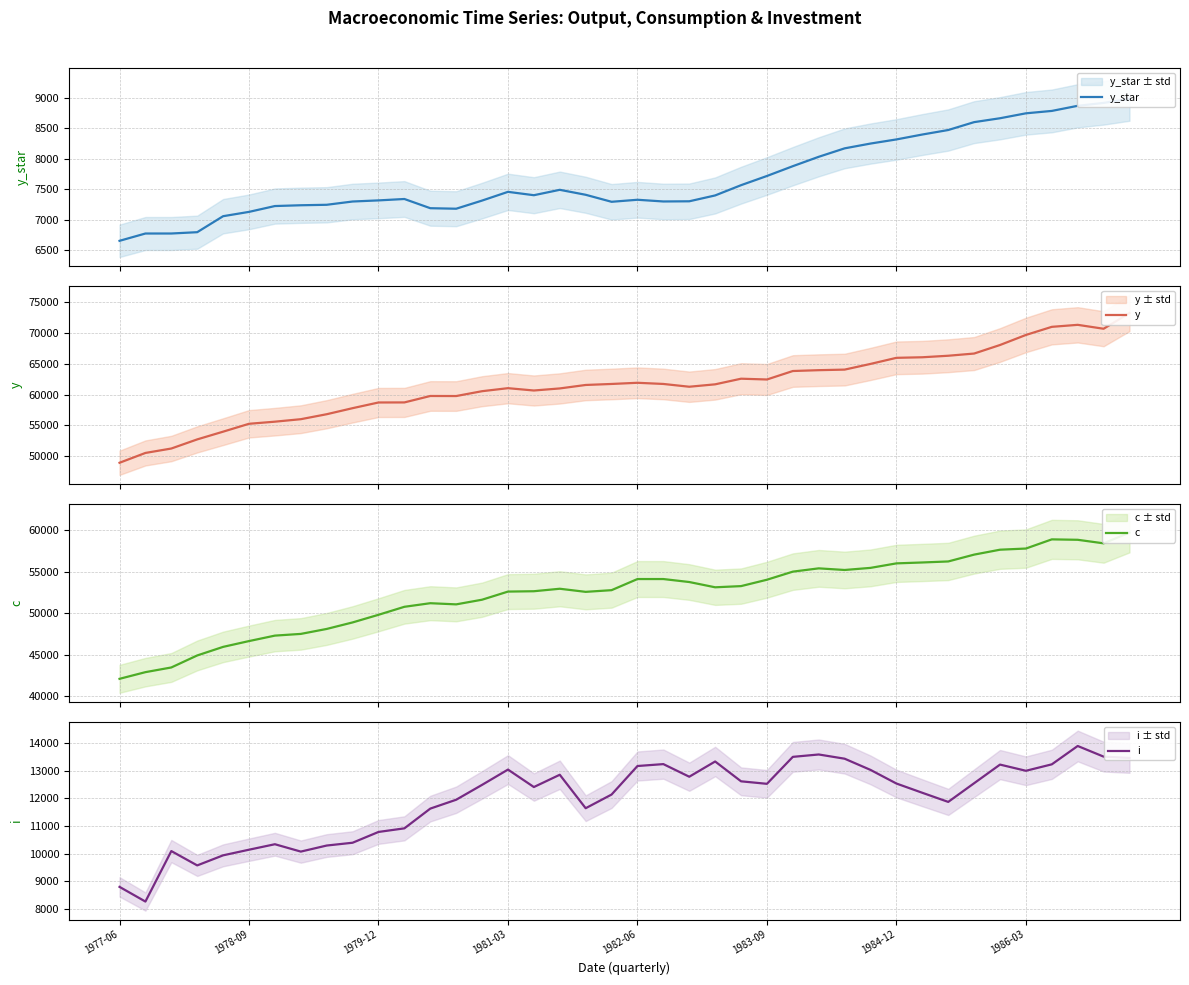

Does the chart display data point markers on the line(s)?

No